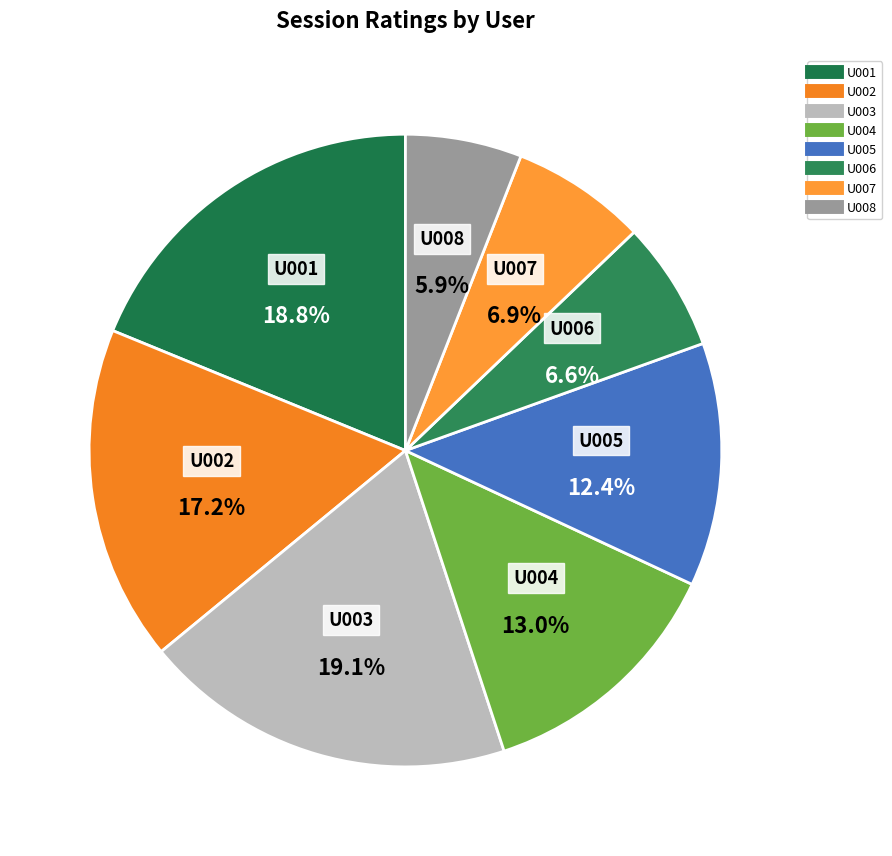

Which category has the smallest portion of the pie?

U008